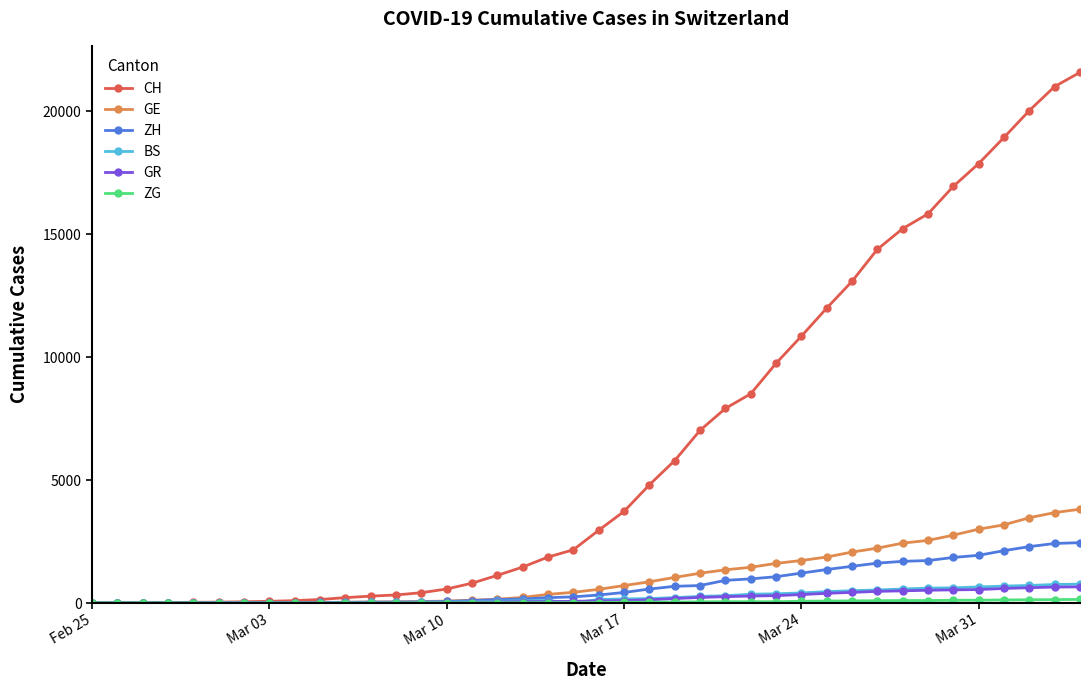

What is the maximum value for GE?

3816